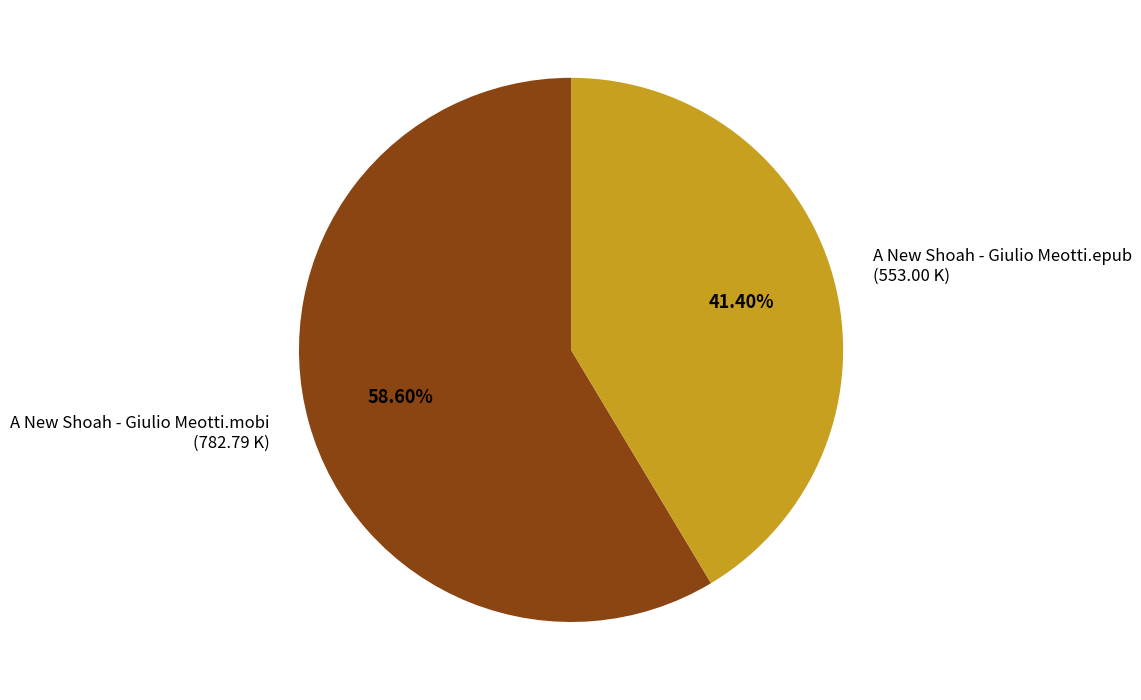

To the nearest percent, what is the difference between the largest and smallest slice percentages?

17%